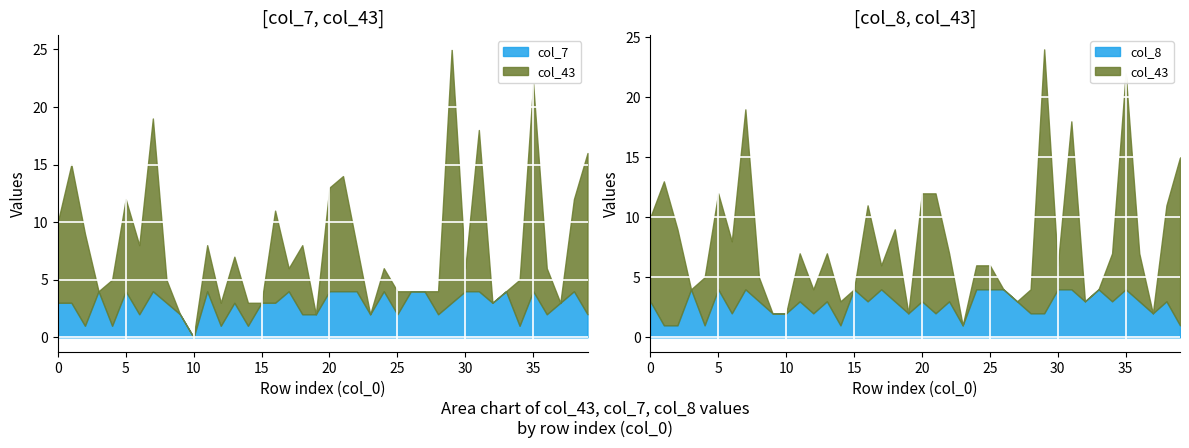

Which has a higher value, 11 or 37?

11